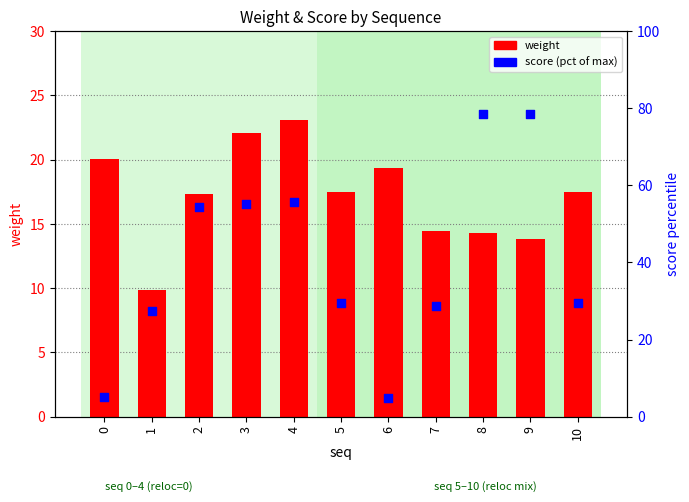

At how many categories does at least one series exceed 65?

2